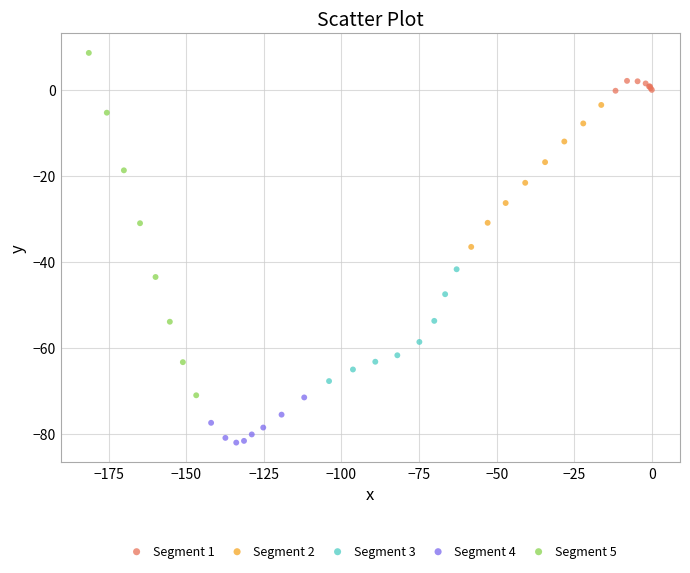

Which series contains the highest Y value?

Segment 5